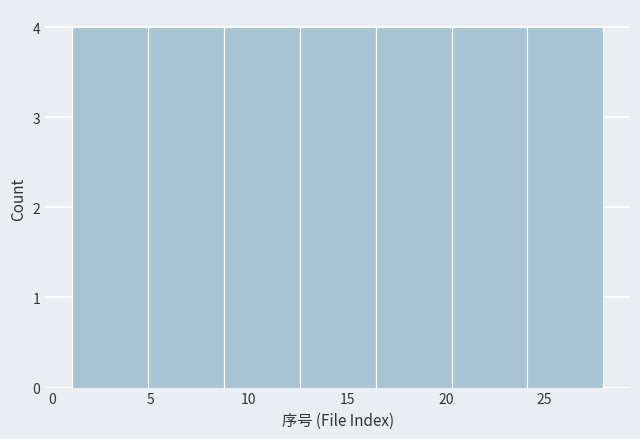

How tall is the bar that spans 8.5 to 12.5 on the x-axis? Neither the bar edges nor the heights are printed on the chart, so give them approximately, as read against the axes.

4